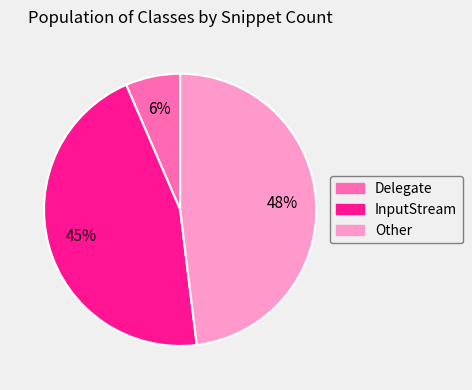

Is it true that Delegate is 1% of the pie?

False